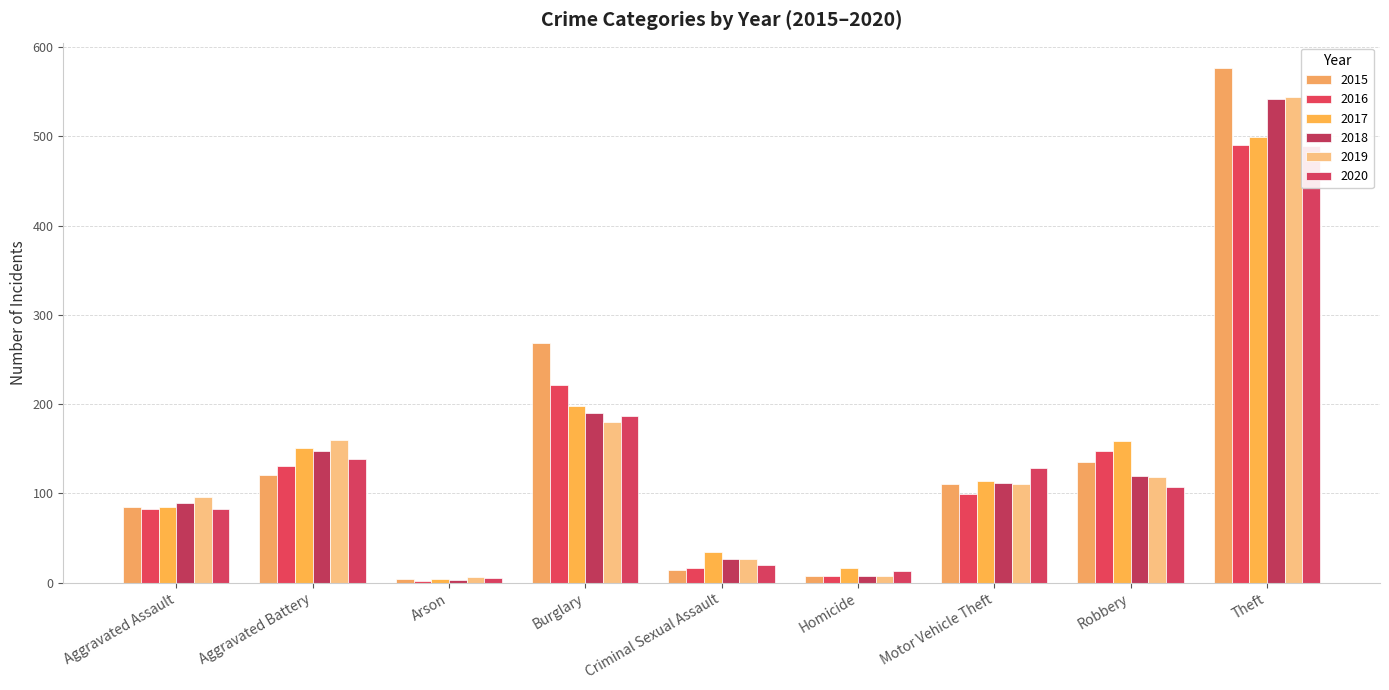

At which label does 2018 first exceed 112?

Aggravated Battery